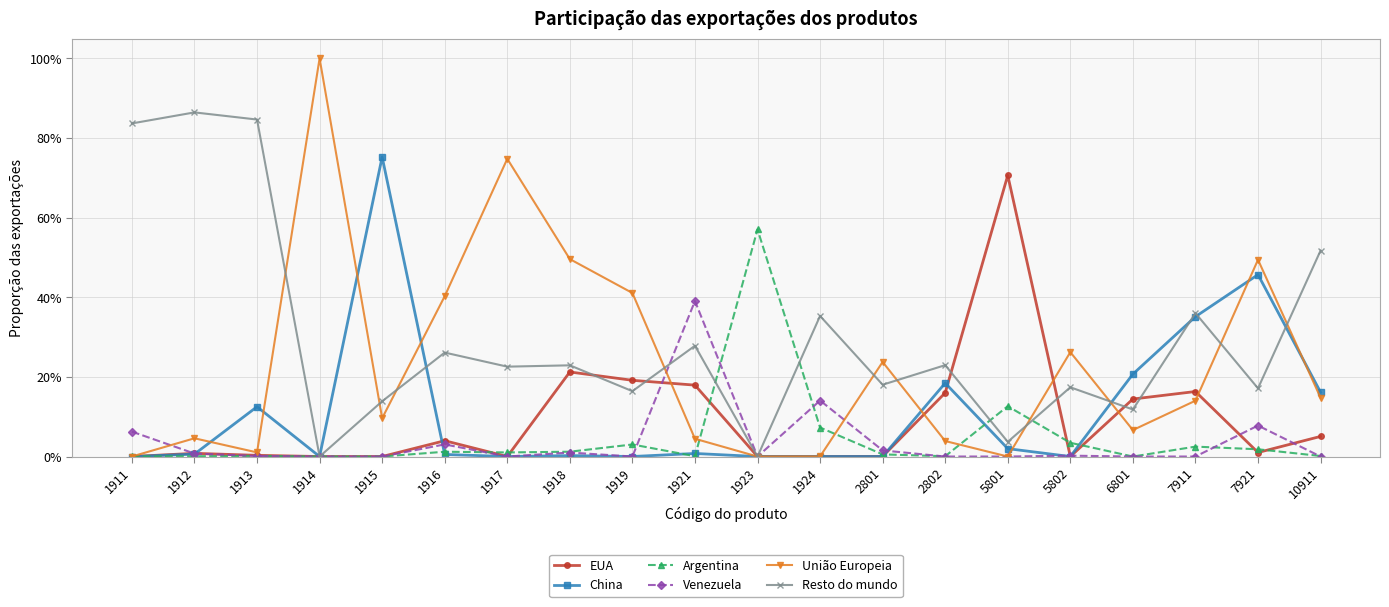

Is it true that Resto do mundo equals 0.2 at 2801?

True